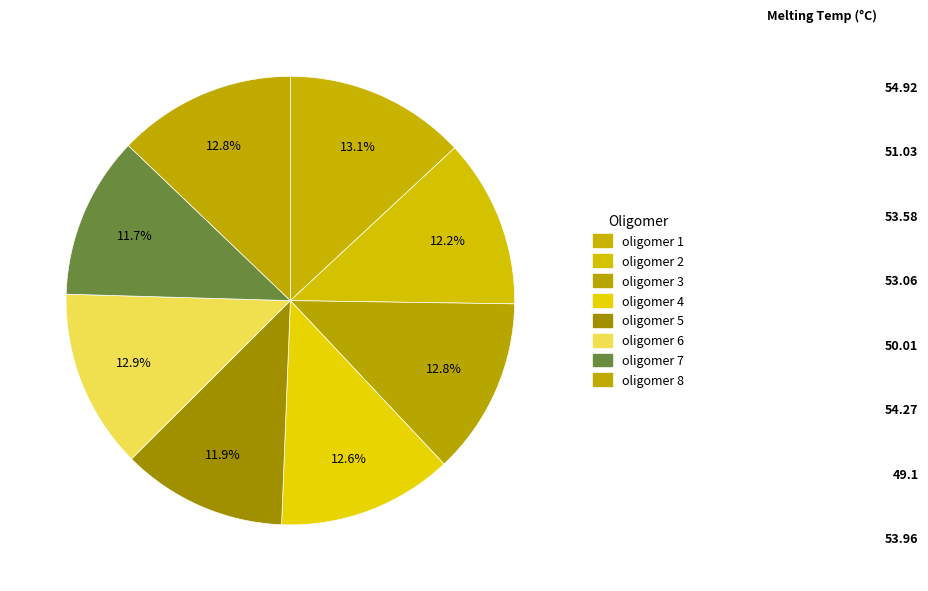

How many segments does this pie chart have?

8